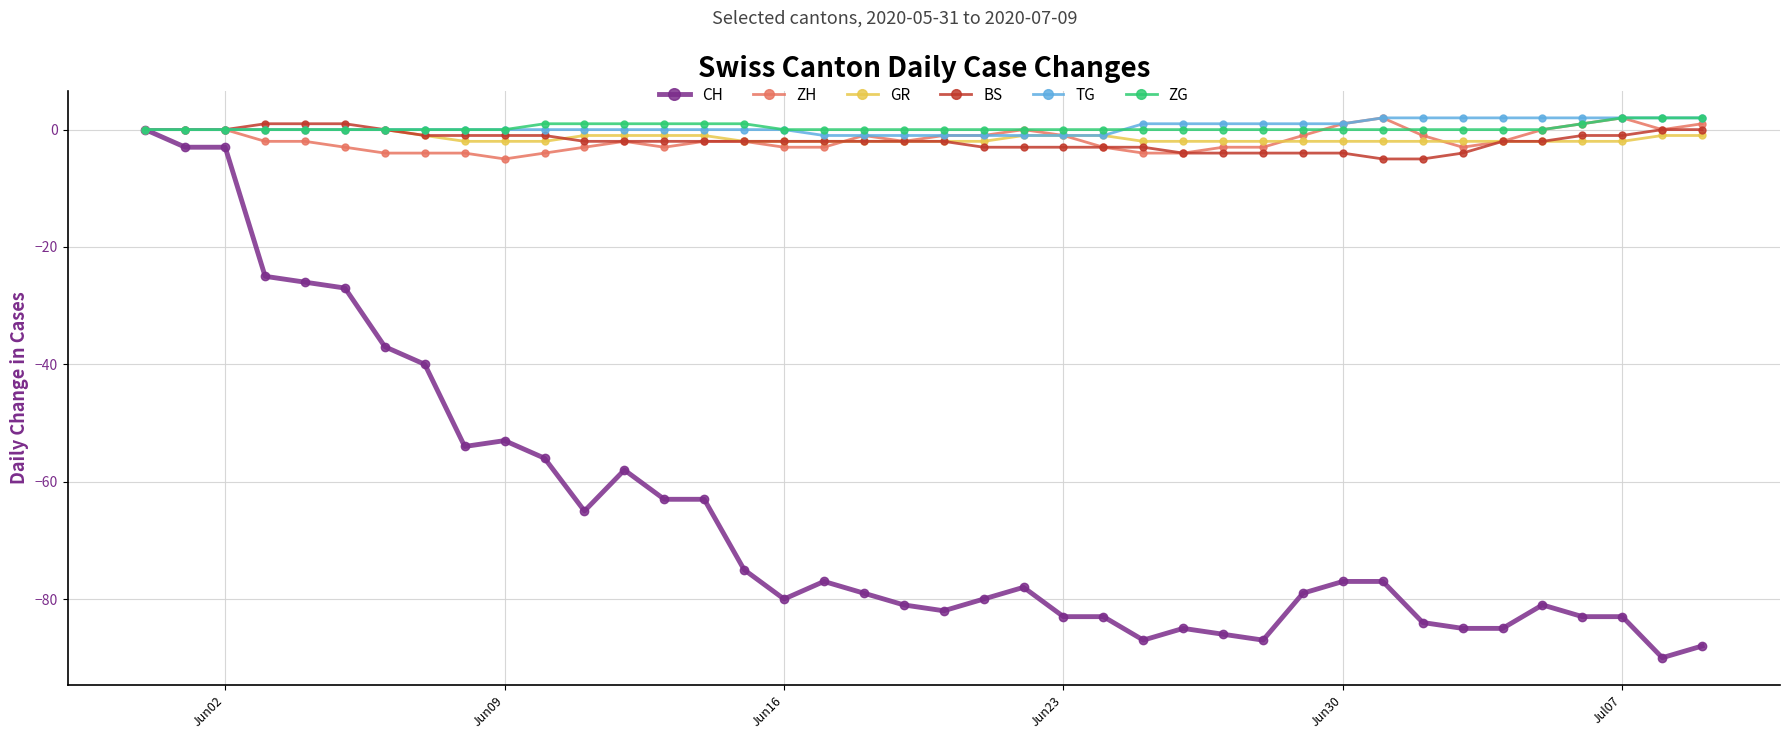

What is the maximum value for TG?

2